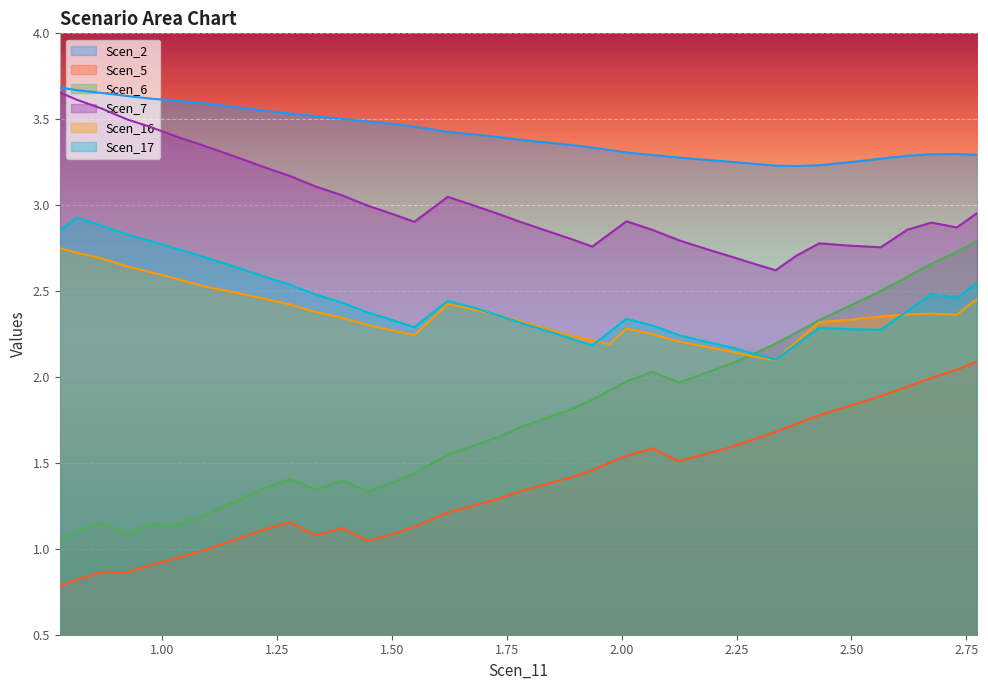

How many lines are shown in the chart?

6